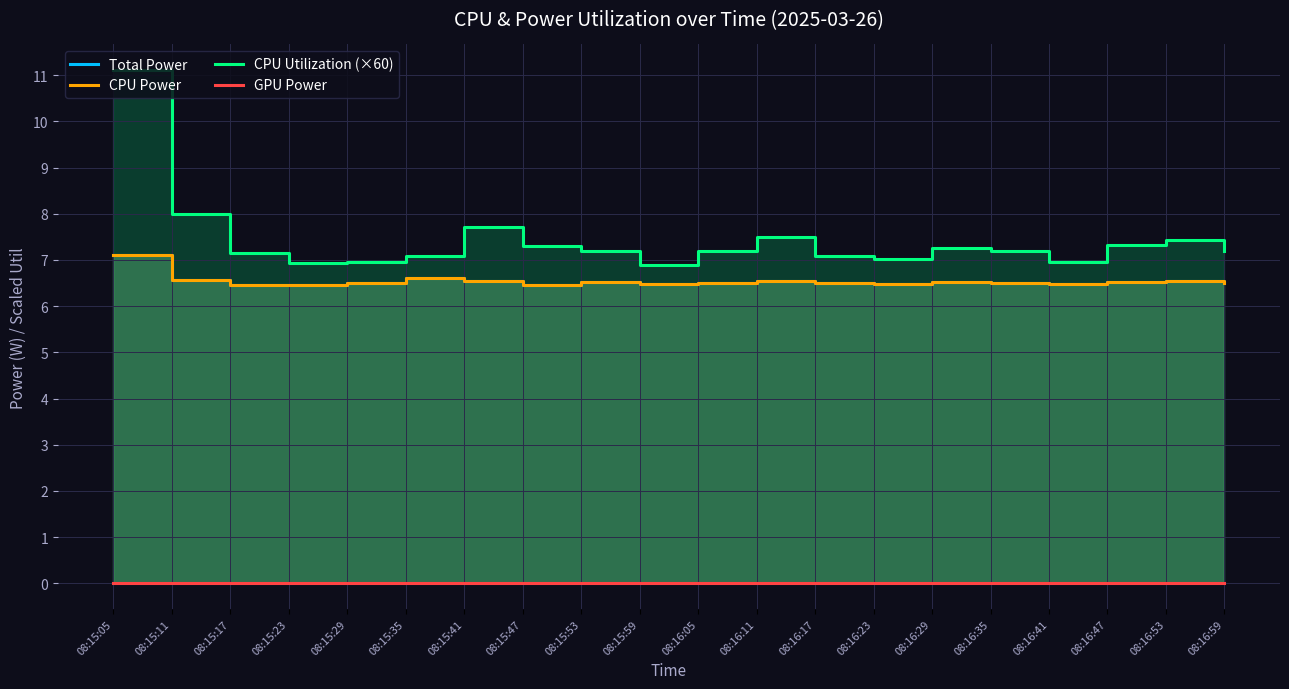

Which series has the largest total across all categories?

CPU Utilization (×60)